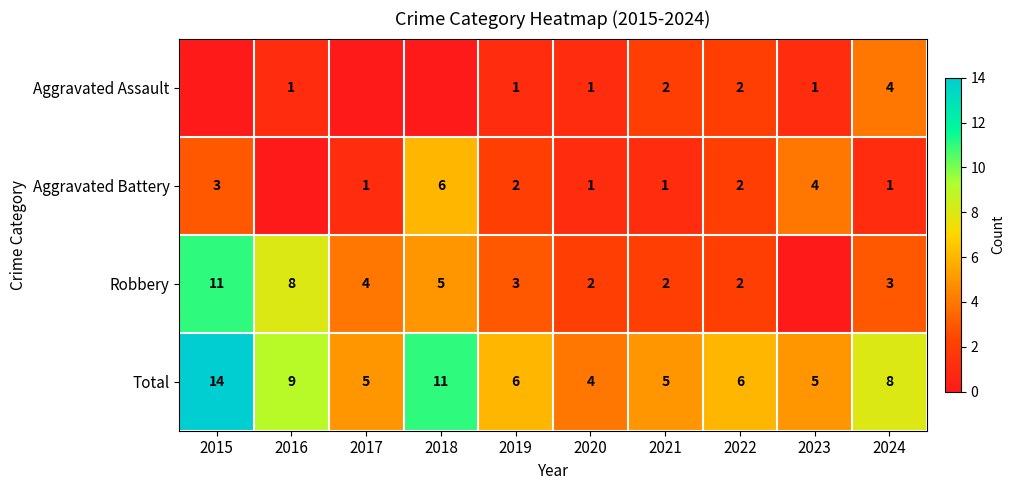

Is the value of Aggravated Assault at 2022 greater than the value of Aggravated Battery at 2021?

Yes